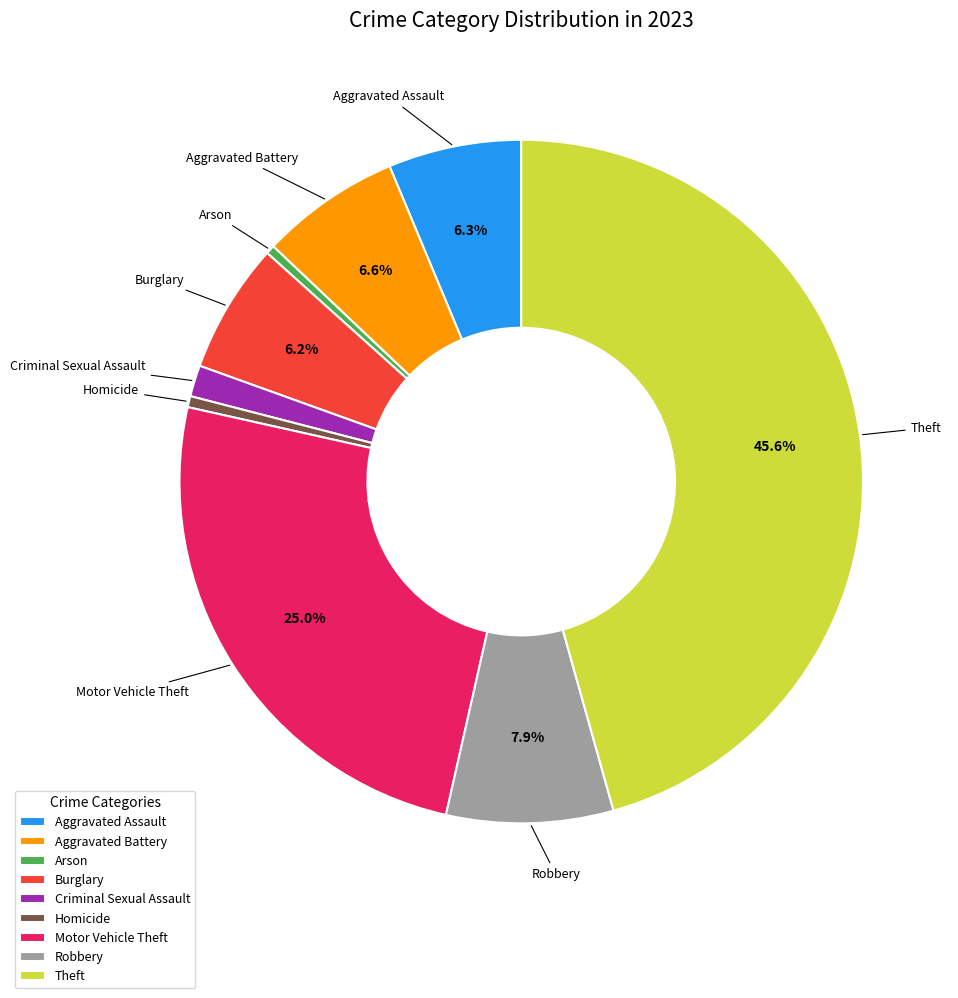

To the nearest percent, what portion does Motor Vehicle Theft represent?

25%